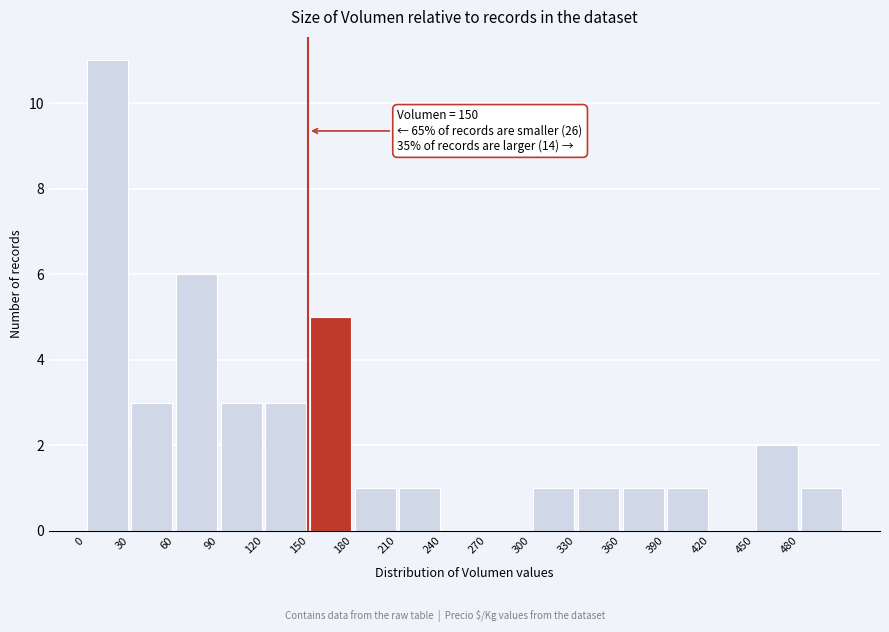

Which range on the x-axis has the tallest bar?

0 to 30